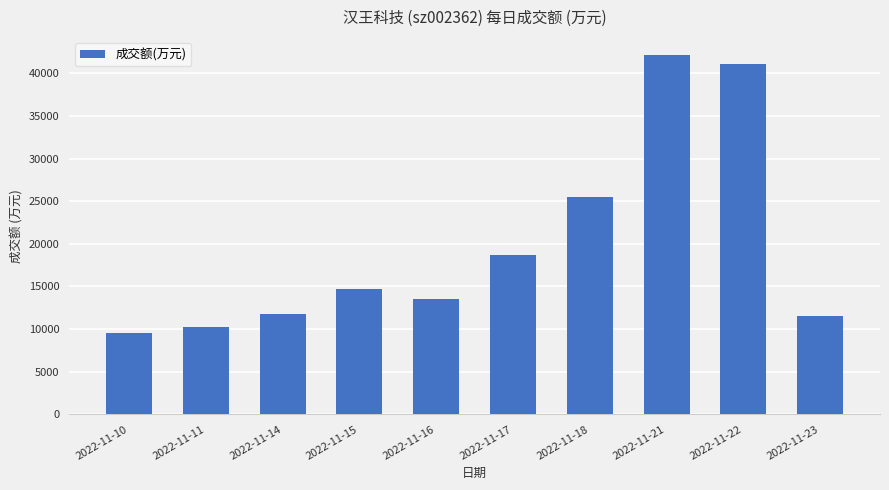

Reading left to right, list all the values displayed in this chart.

9518	10301	11801	14682	13532	18655	25440	42171	41077	11595